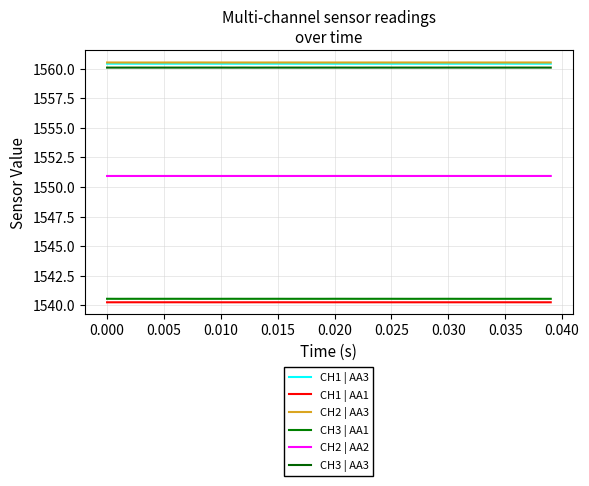

How many CH2 | AA2 values are between 1550 and 1551?

40